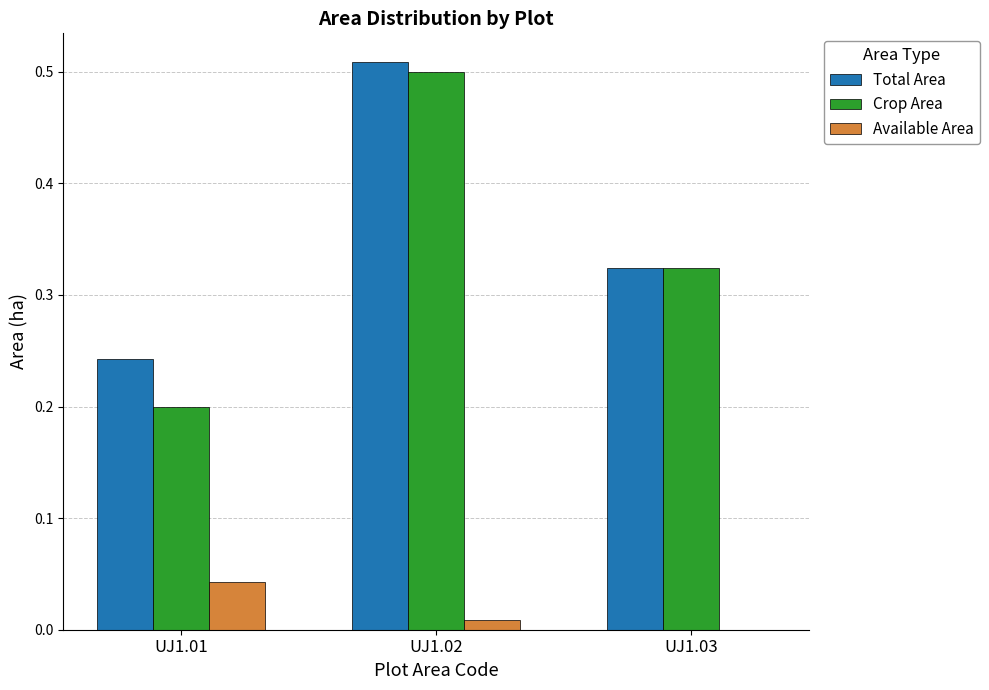

Are the bars grouped side by side (vs. stacked)?

Yes